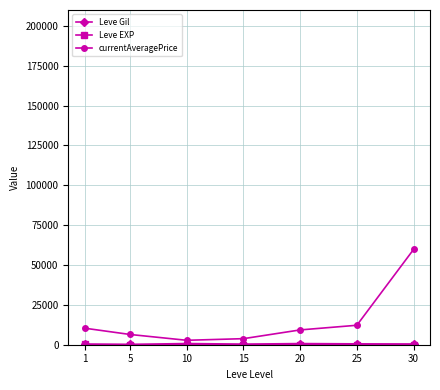

At which category is the sum across all series the highest?

30